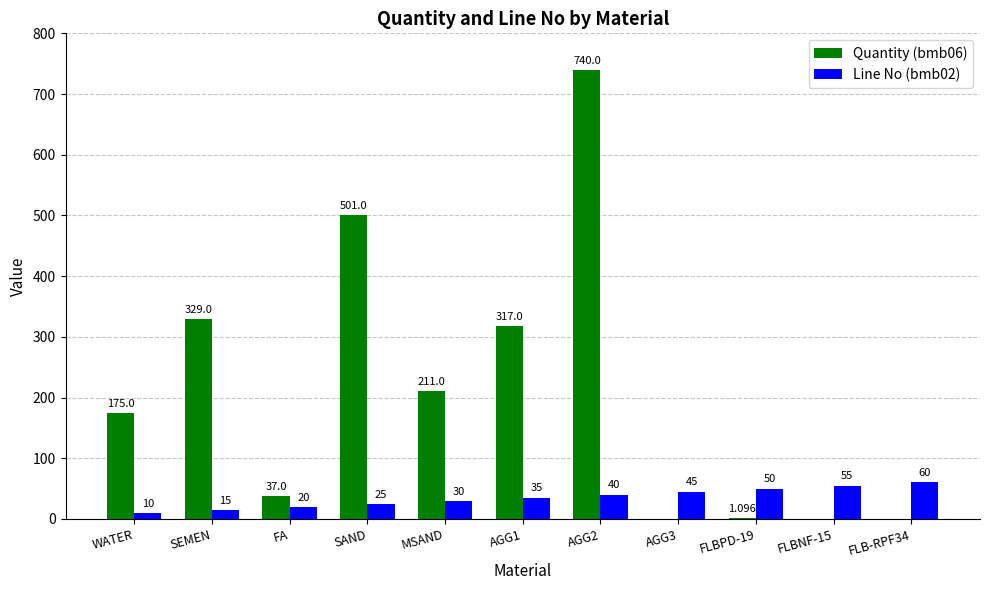

At which category is the sum across all series the highest?

AGG2